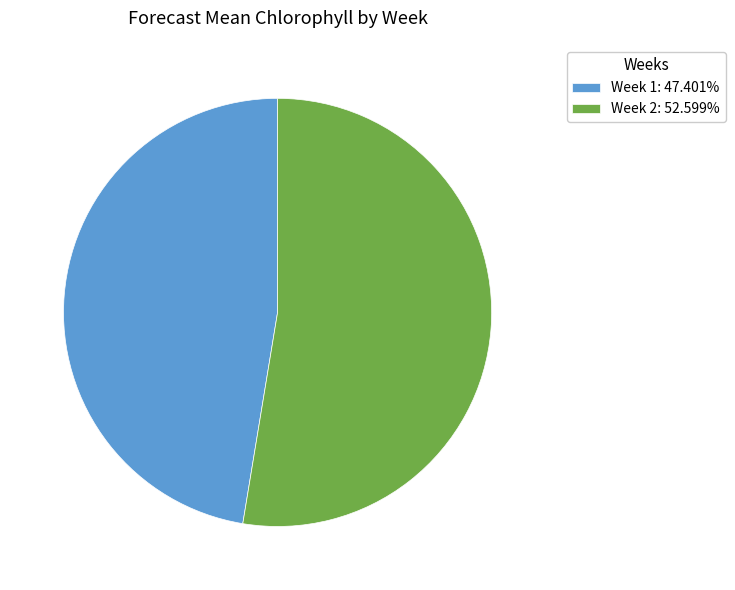

Is the sum of Week 1: 47.401% and Week 2: 52.599% greater than half?

Yes